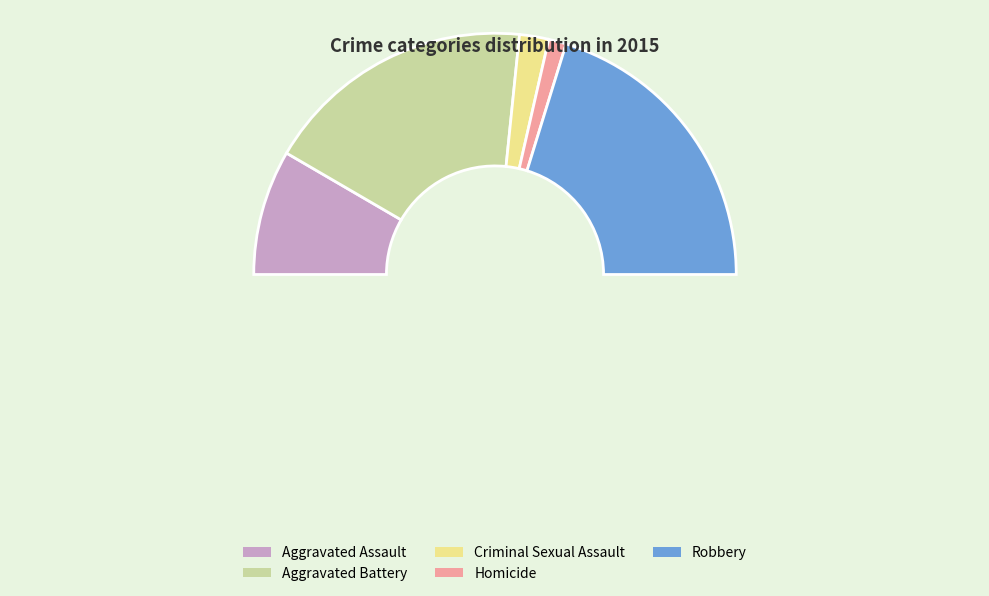

How many segments does this pie chart have?

6